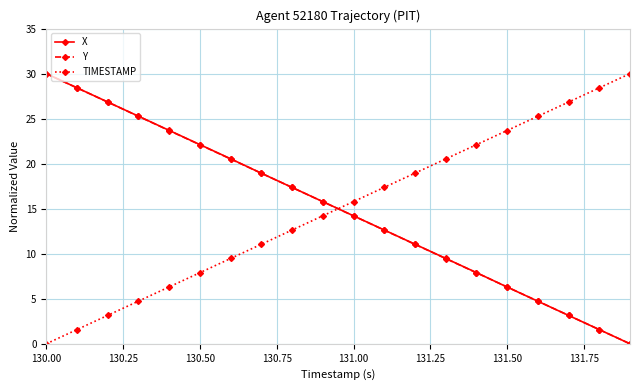

True or false: X and TIMESTAMP intersect in this chart.

True